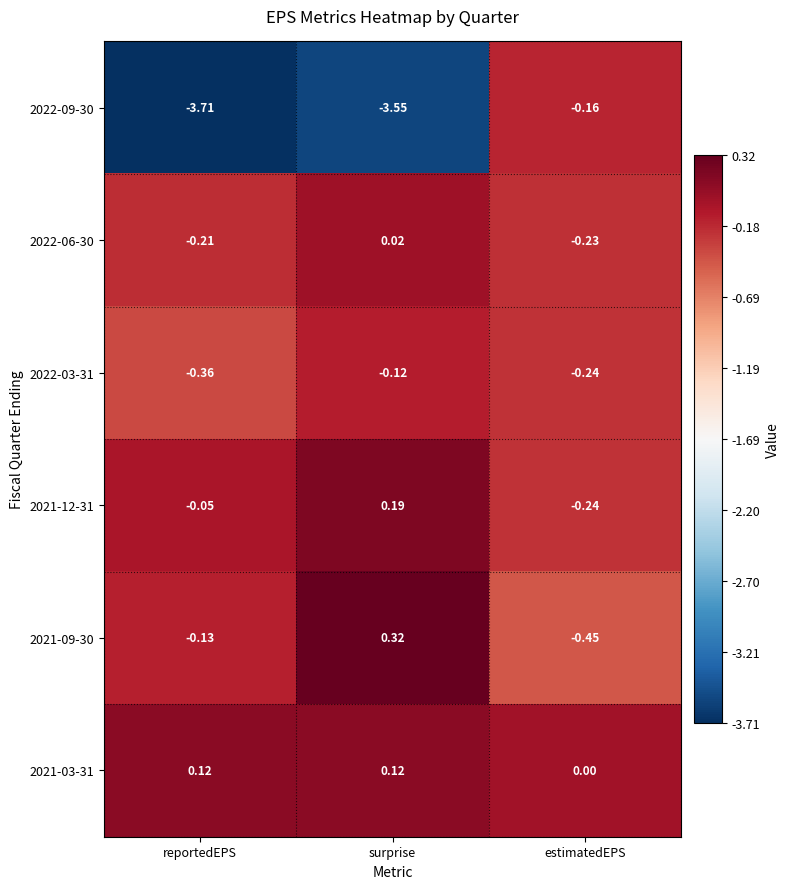

Rank the series at reportedEPS from highest to lowest value.

2021-03-31, 2021-12-31, 2021-09-30, 2022-06-30, 2022-03-31, 2022-09-30